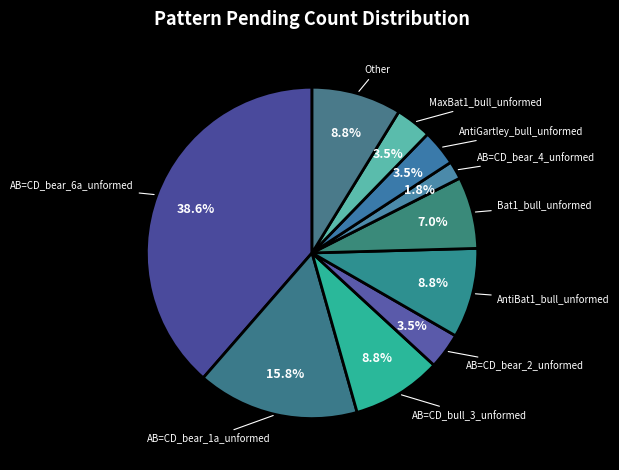

The AntiBat1_bull_unformed slice represents 9% of the pie. True or false?

True